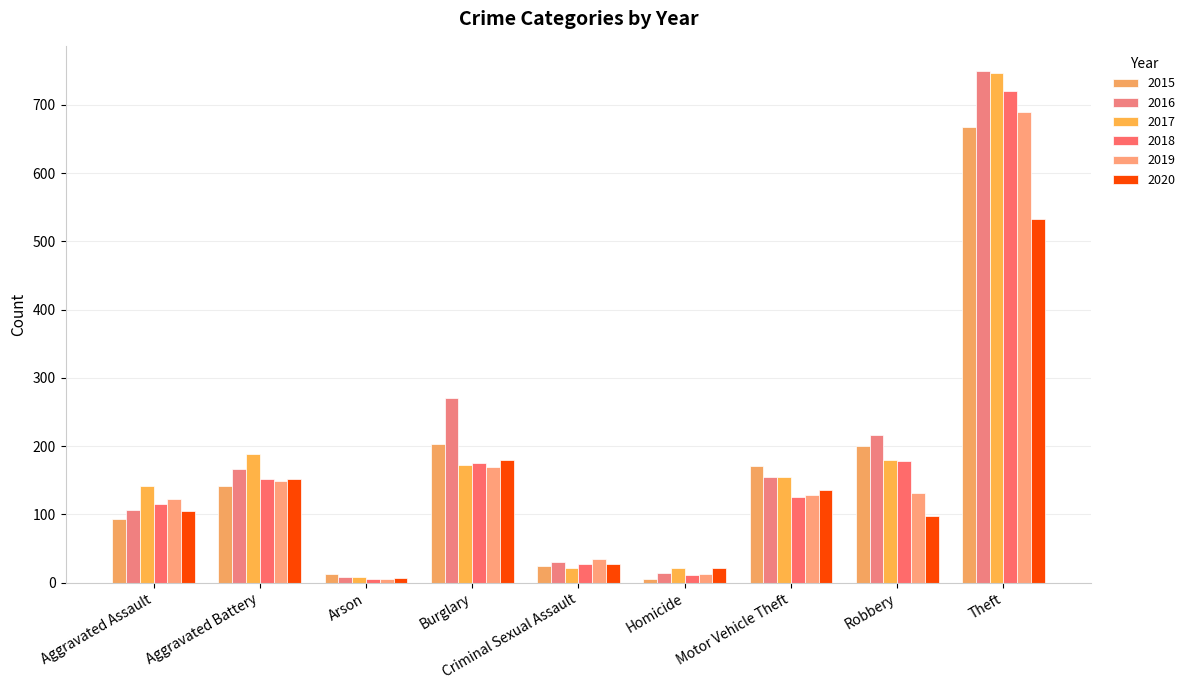

At which category is the sum across all series the highest?

Theft